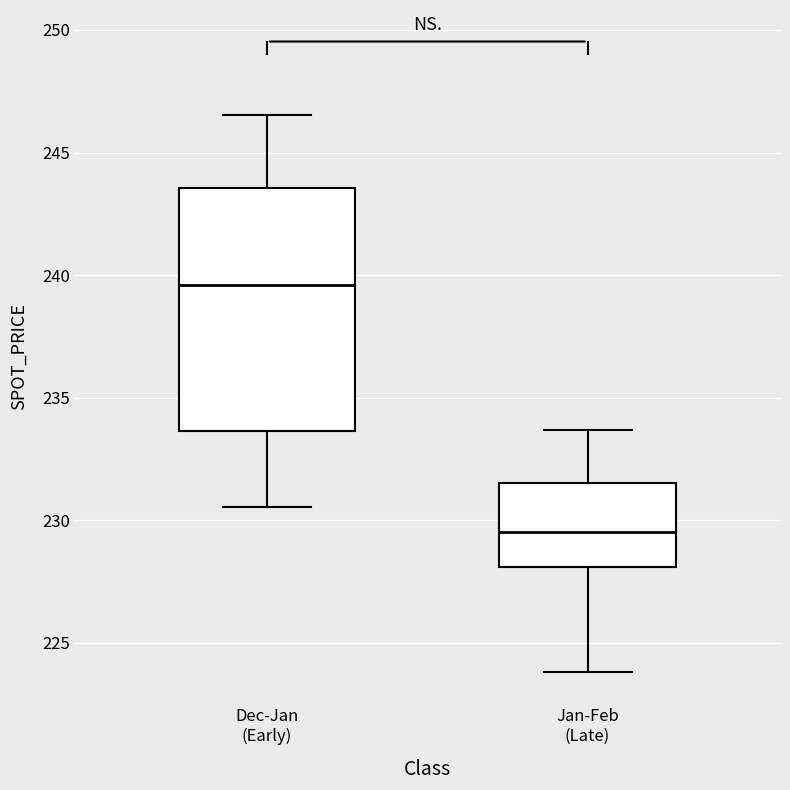

Reading left to right, transcribe this box plot: for each box, give where its median line is, the range the box spans, and where its two whiskers end, as read against the y-axis. The values are not printed on the chart, so give them approximately, as read against the axis.

Dec-Jan (Early): median 239.5, box 233.5 to 243.5, whiskers 230.5 to 246.5
Jan-Feb (Late): median 229.5, box 228.0 to 231.5, whiskers 224.0 to 233.5